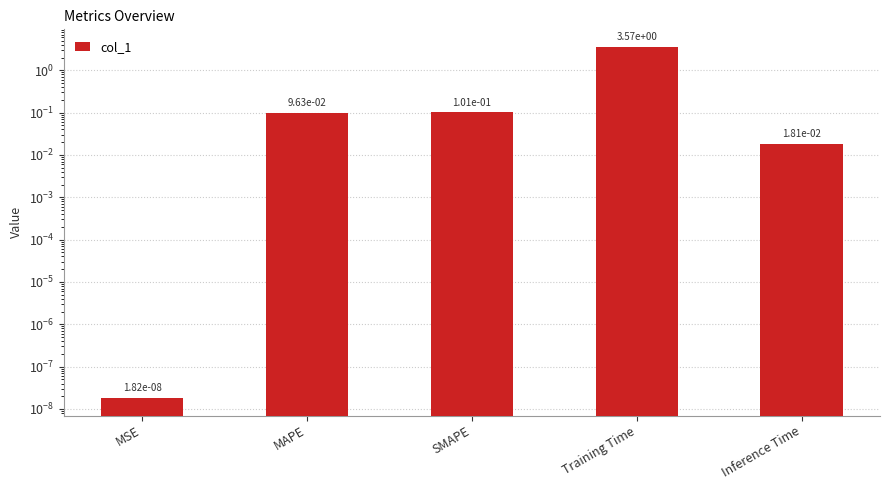

How many distinct data groups are displayed?

1